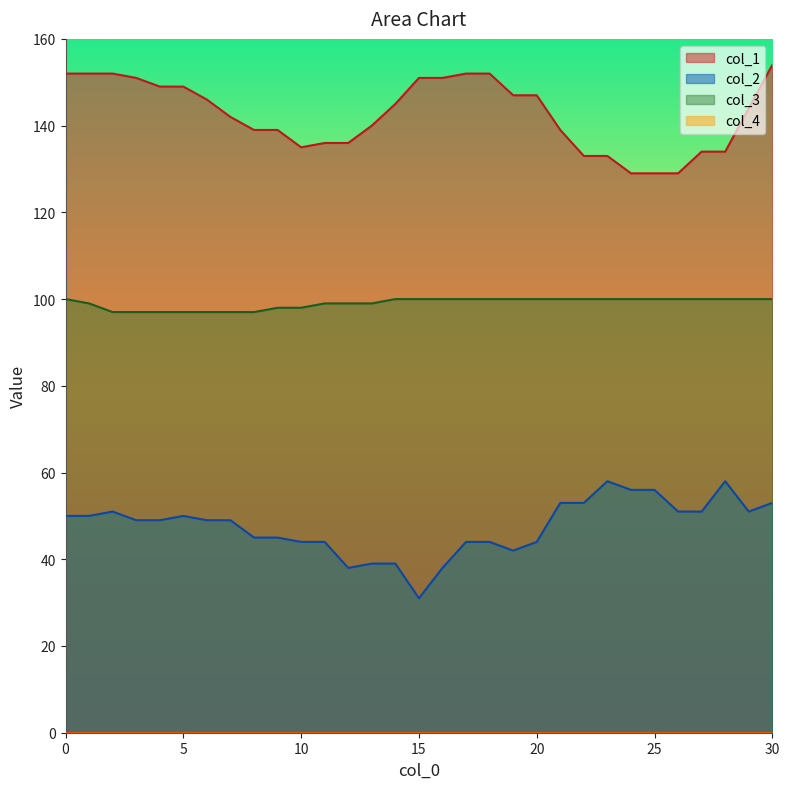

In col_2, how many points are lower than both neighbors (excluding endpoints)?

4